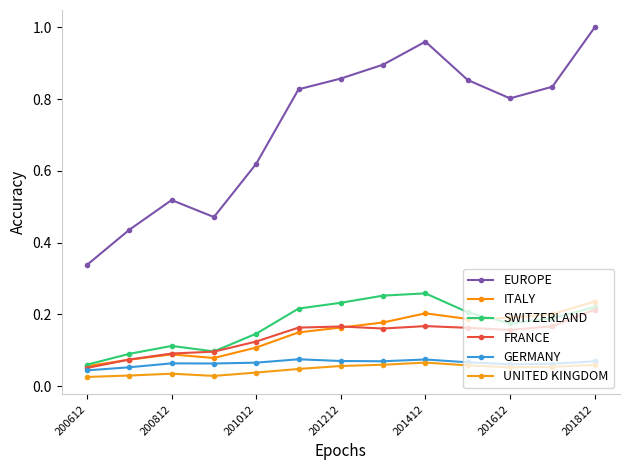

How many lines are shown in the chart?

6